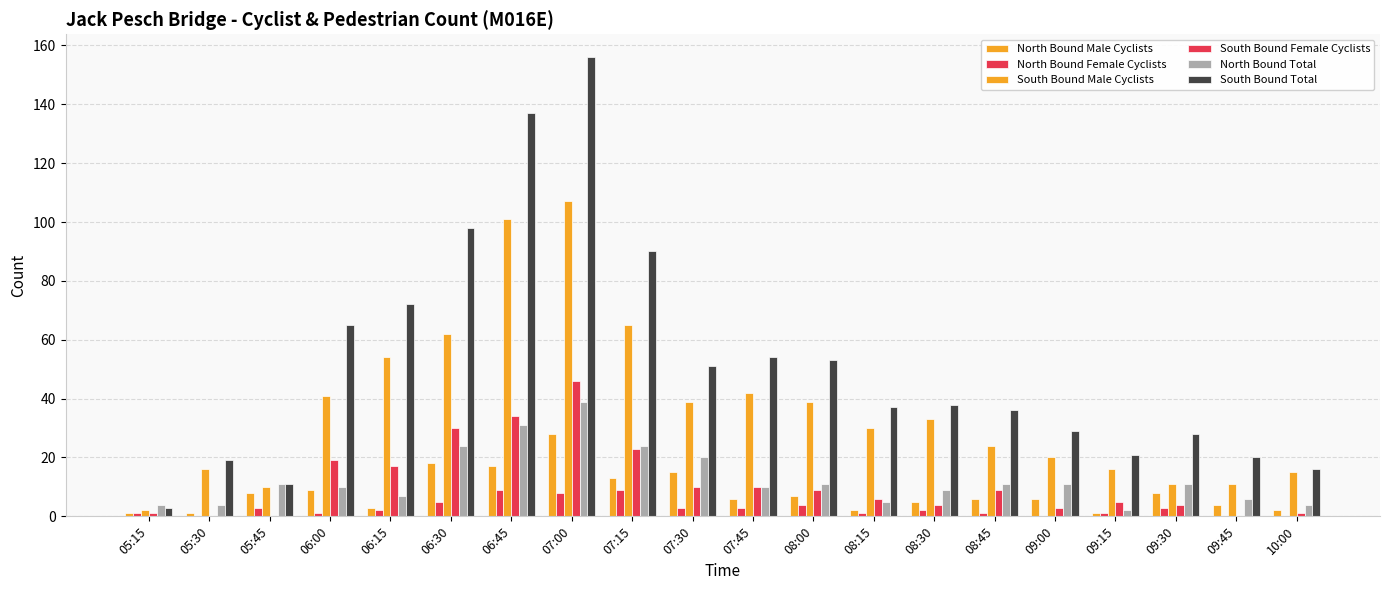

Count the number of data series in this chart.

6